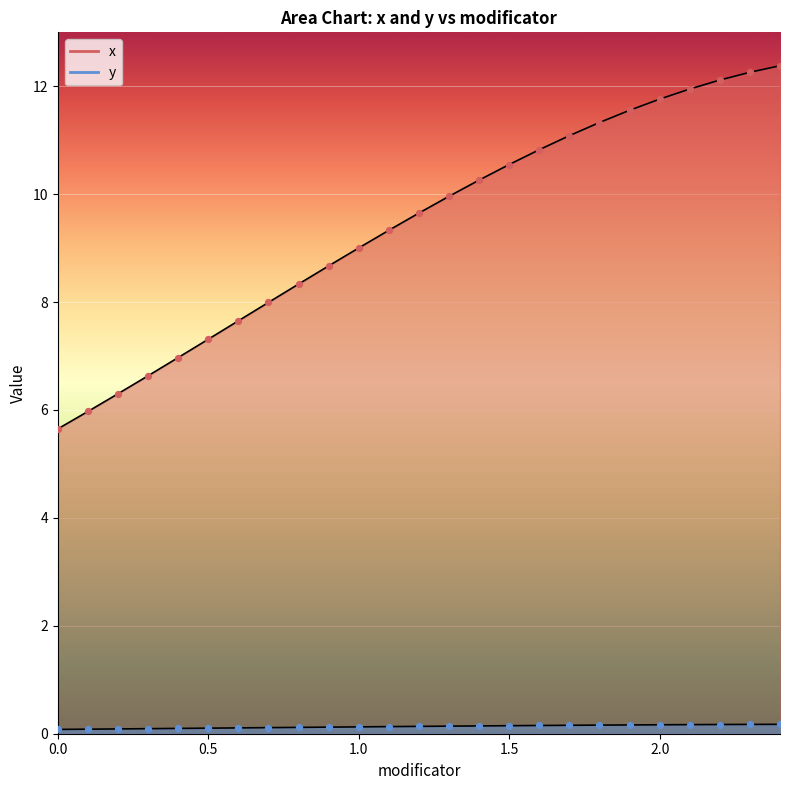

Which series contains the lowest Y value?

y